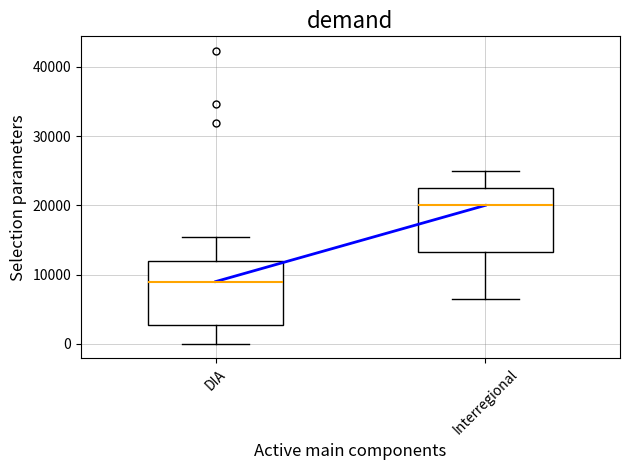

Which box has the lowest median line?

DIA